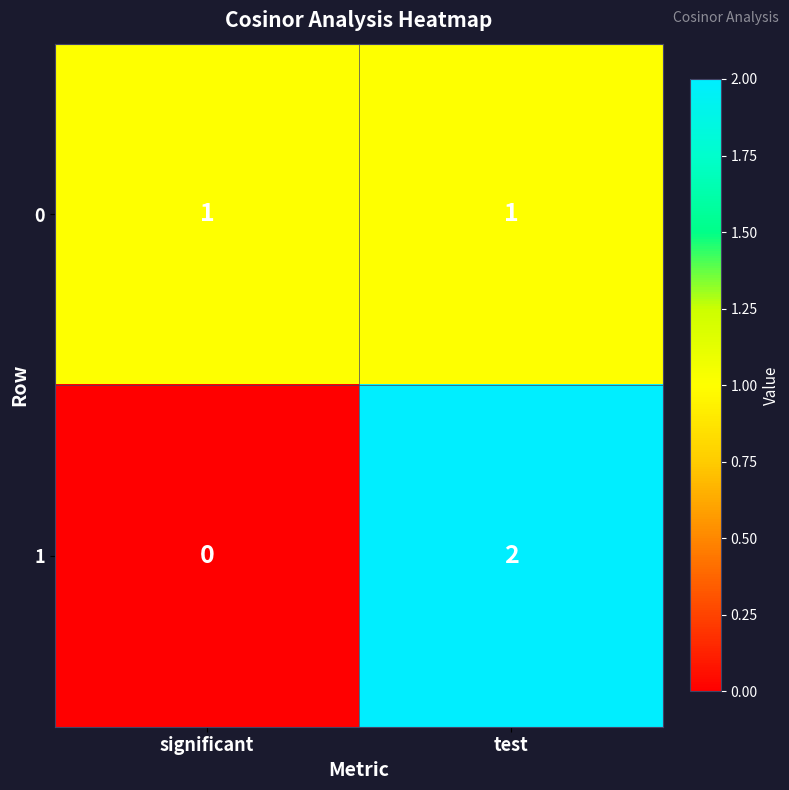

Is it true that 0 equals 1 at significant?

True